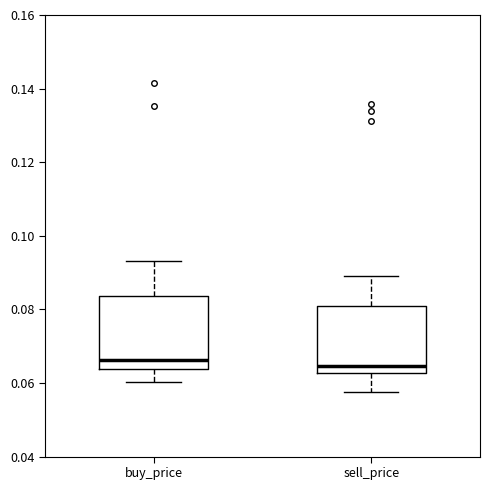

Reading left to right, transcribe this box plot: for each box, give where its median line is, the range the box spans, and where its two whiskers end, as read against the y-axis. The values are not printed on the chart, so give them approximately, as read against the axis.

buy_price: median 0.066, box 0.064 to 0.084, whiskers 0.060 to 0.094
sell_price: median 0.064, box 0.062 to 0.082, whiskers 0.058 to 0.090